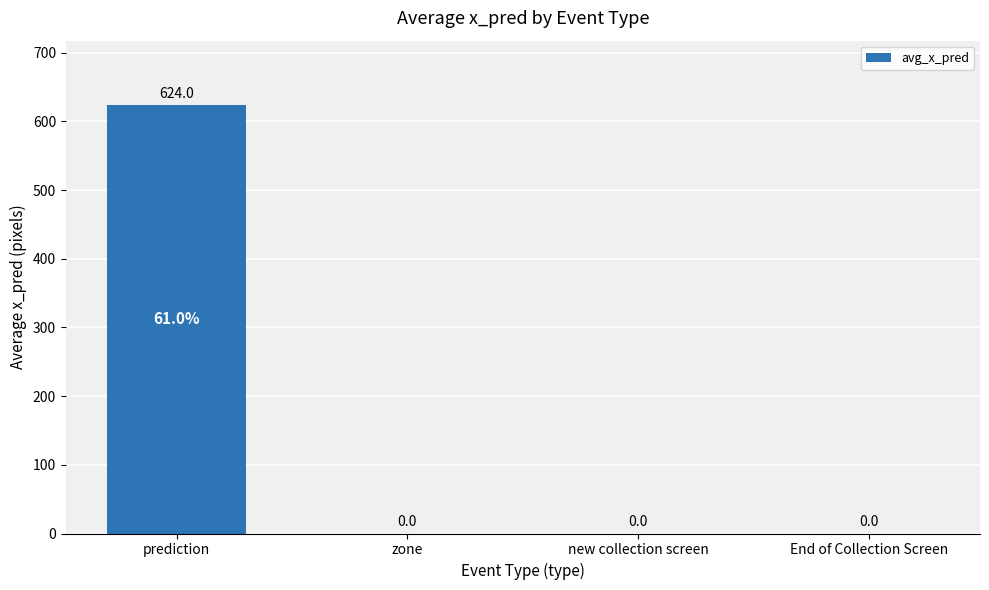

What is the sum of all values?

624.0